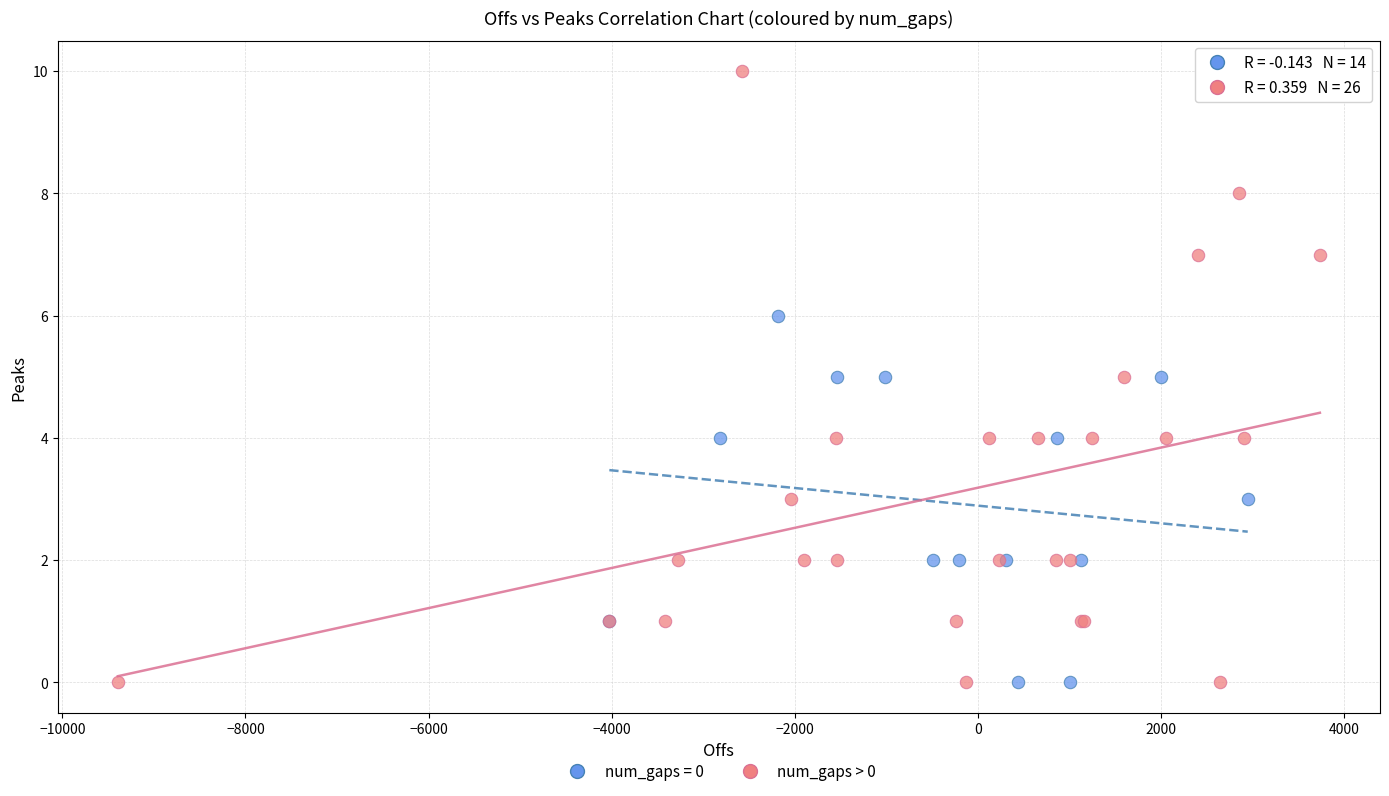

Which series has the widest spread of Y values?

num_gaps > 0